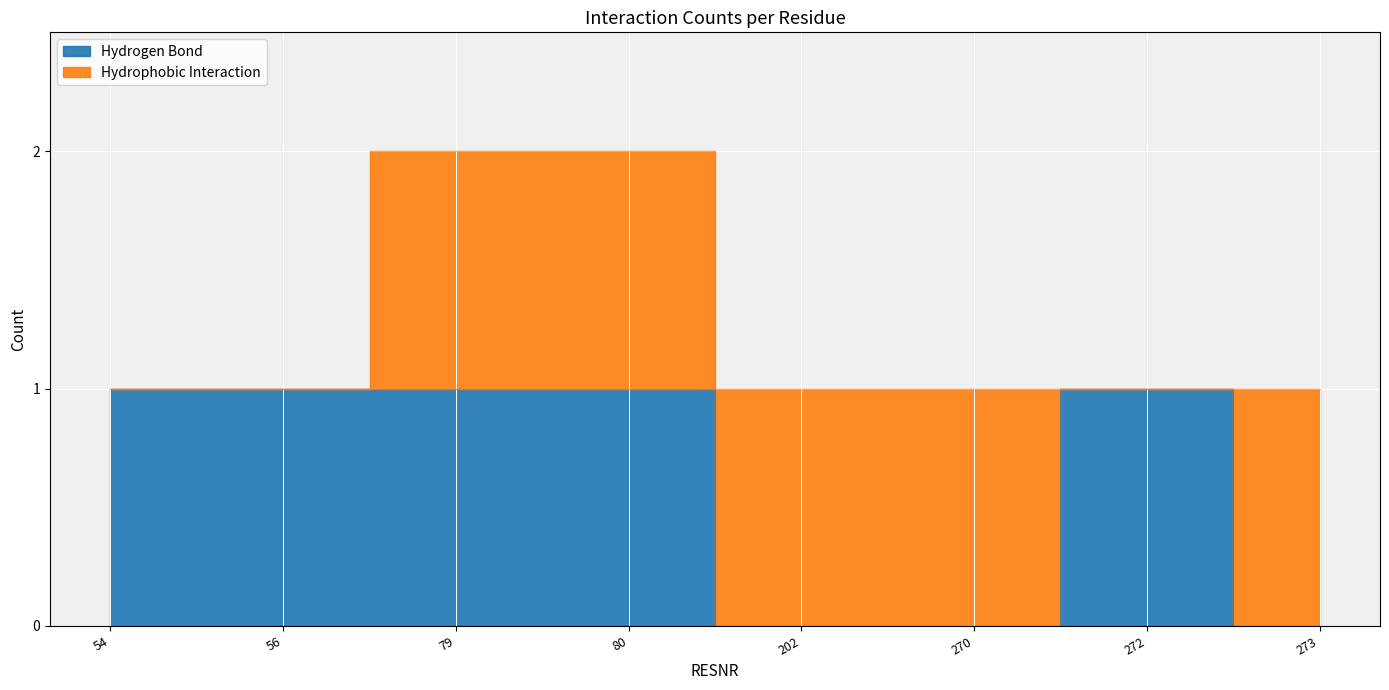

Count the number of categories in the chart.

8